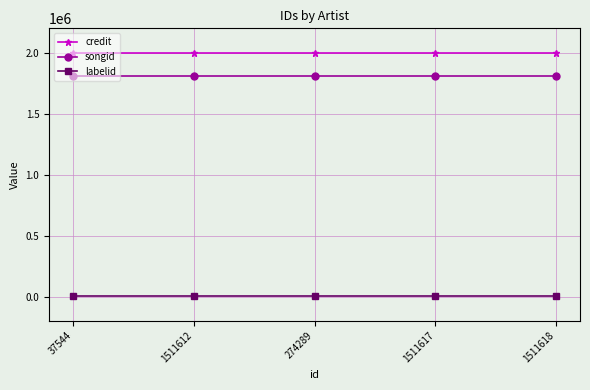

True or false: credit has a value of 2003868 at 1511612.

True